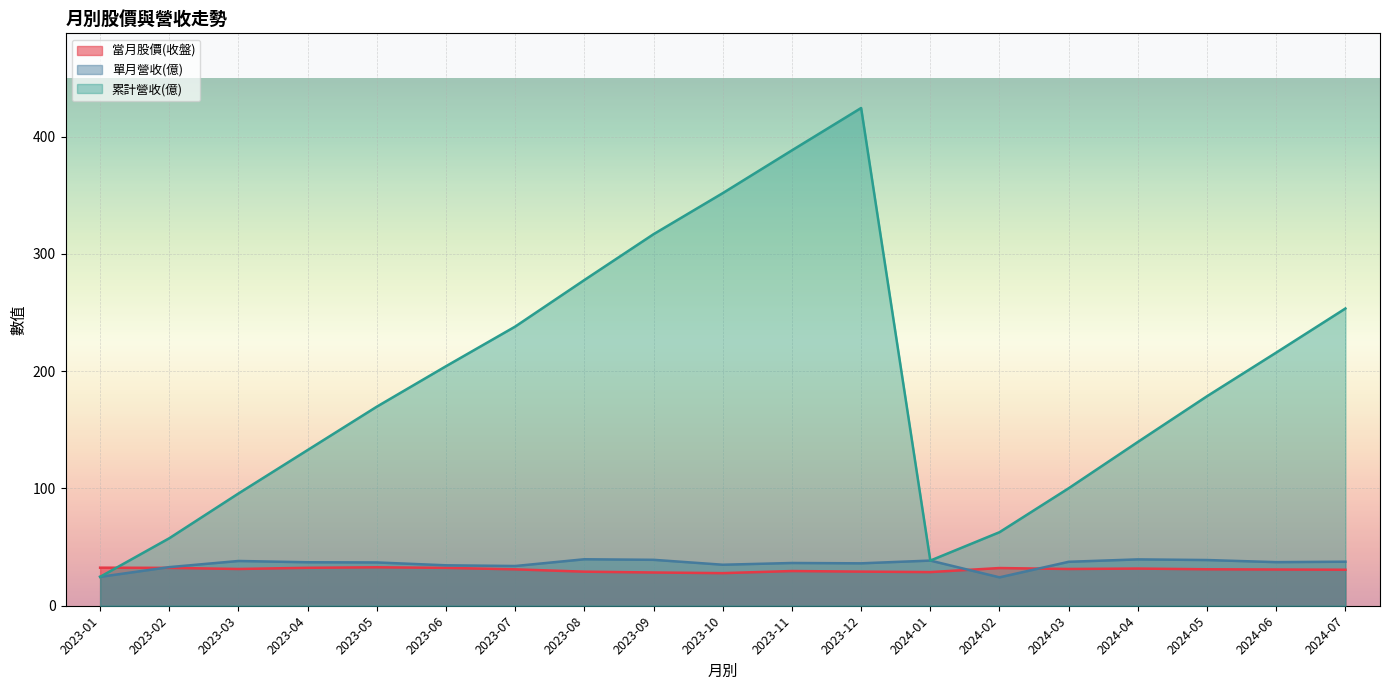

Reading left to right, extract all data points from this chart.

當月股價(收盤): 2024-07=30.7	2024-06=30.9	2024-05=31.1	2024-04=31.7	2024-03=31.4	2024-02=32.1	2024-01=28.7	2023-12=29.1	2023-11=29.6	2023-10=27.8	2023-09=28.4	2023-08=29.1	2023-07=31.1	2023-06=32.3	2023-05=32.8	2023-04=32.4	2023-03=31.4	2023-02=32.3	2023-01=32.5
單月營收(億): 2024-07=37.6	2024-06=37.2	2024-05=39.0	2024-04=39.5	2024-03=37.5	2024-02=24.2	2024-01=38.5	2023-12=36.2	2023-11=36.5	2023-10=35.0	2023-09=39.2	2023-08=39.6	2023-07=33.9	2023-06=34.5	2023-05=36.9	2023-04=37.1	2023-03=38.2	2023-02=32.9	2023-01=24.6
累計營收(億): 2024-07=253.5	2024-06=215.9	2024-05=178.7	2024-04=139.7	2024-03=100.2	2024-02=62.7	2024-01=38.5	2023-12=424.5	2023-11=388.4	2023-10=351.9	2023-09=316.9	2023-08=277.8	2023-07=238.1	2023-06=204.3	2023-05=169.8	2023-04=132.8	2023-03=95.8	2023-02=57.6	2023-01=24.6